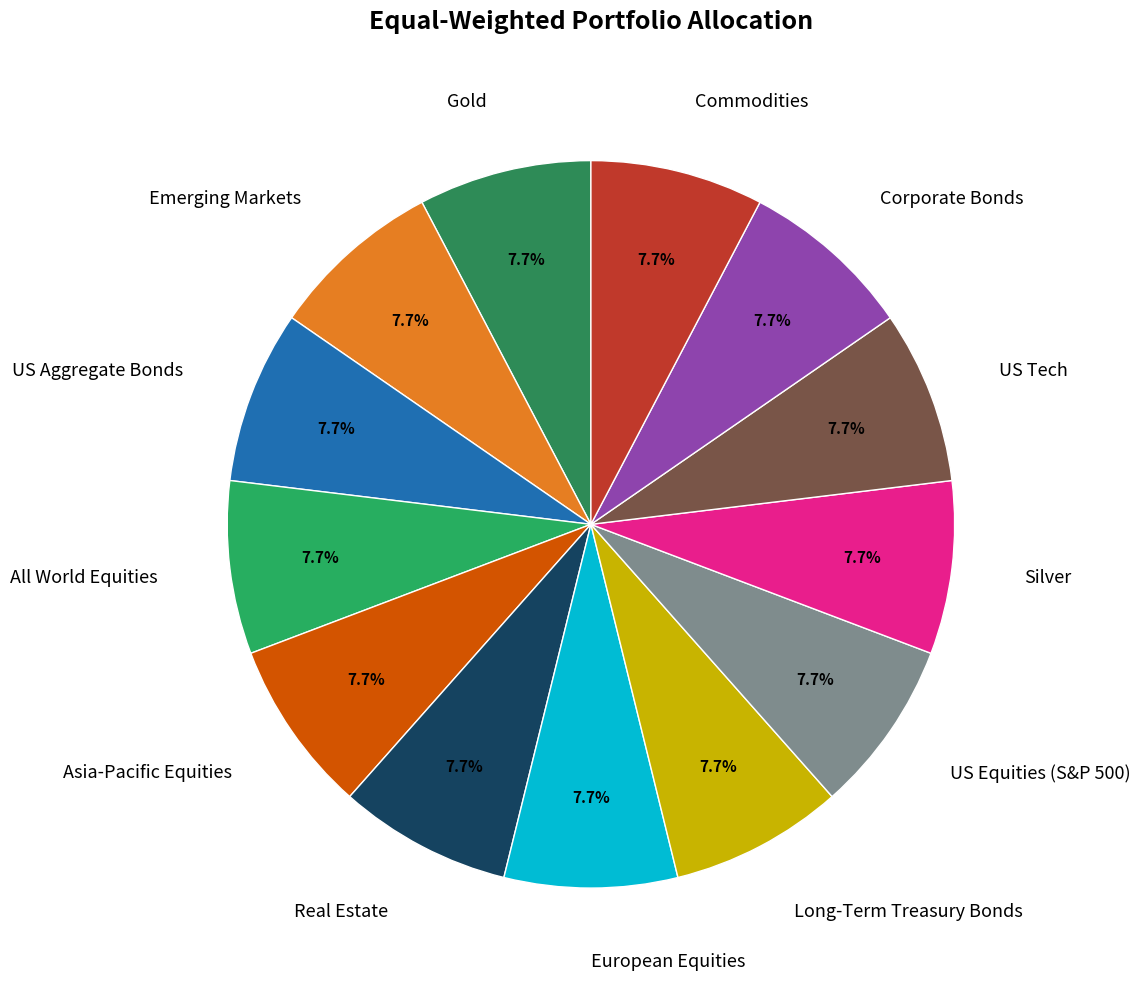

Is Gold the majority of the pie?

No